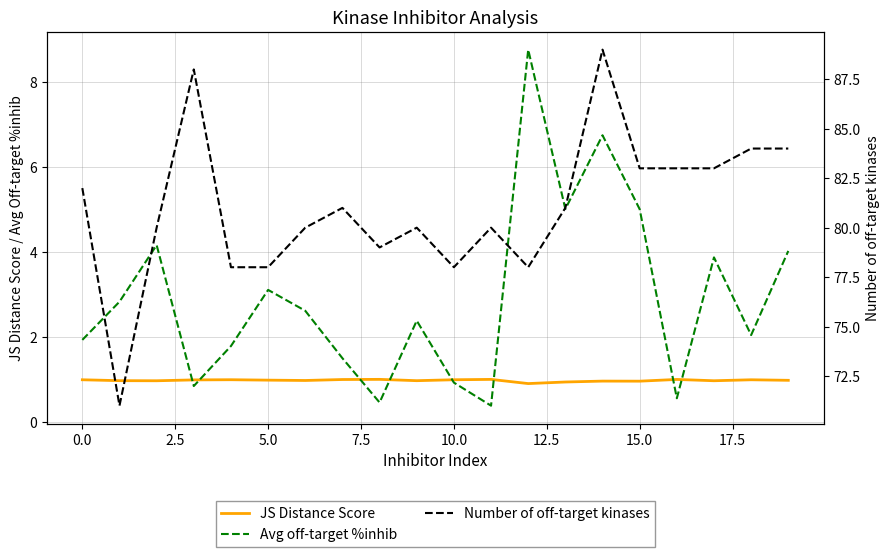

The Avg off-target %inhib series shows 1.6 at 10.0. True or false?

False